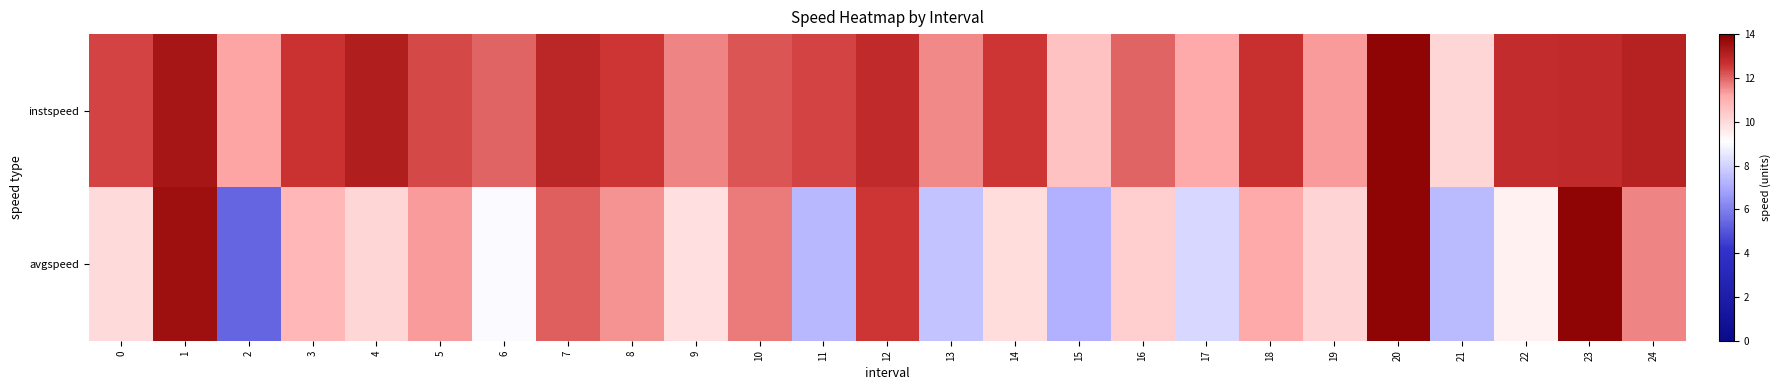

What is the difference between the highest and lowest values at 12?

0.3